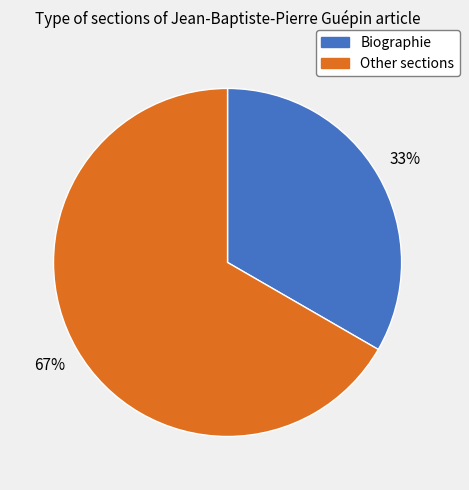

Does any single category account for the majority?

Yes